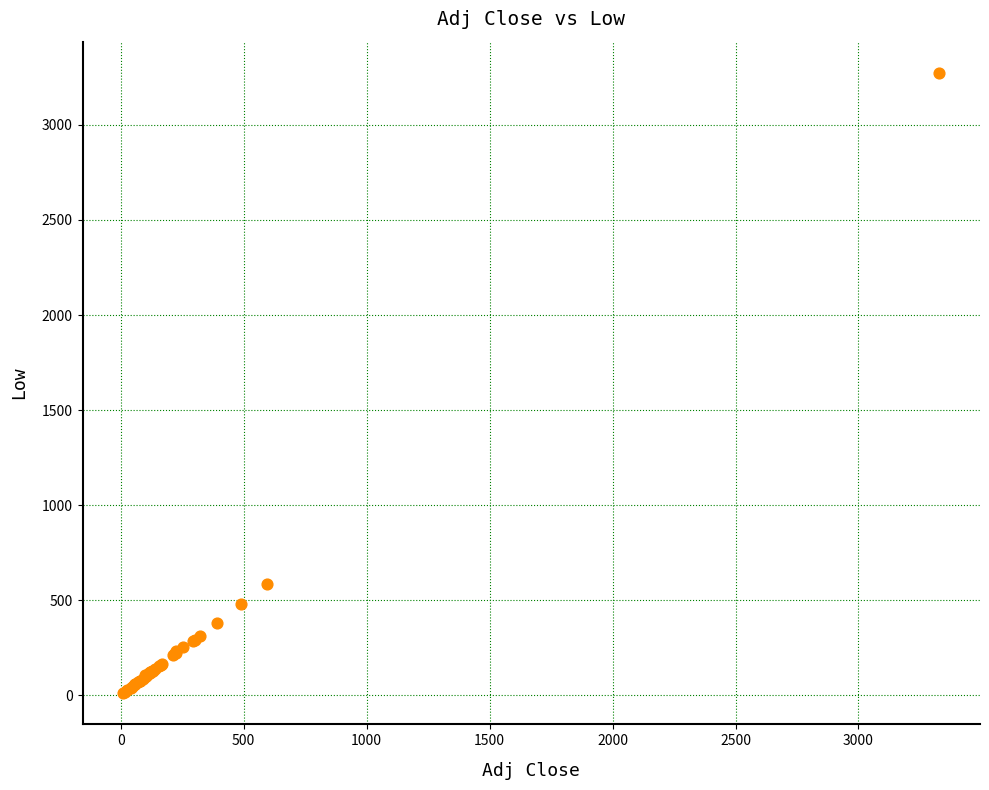

What Y value in the scatter plot is closest to 1642?

584.5